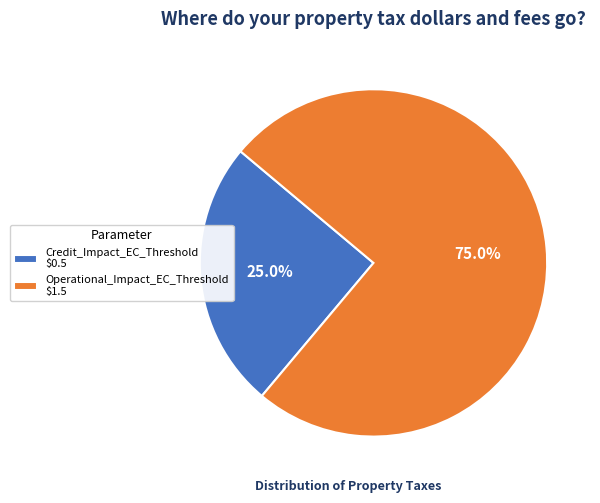

To the nearest percent, what is the average slice percentage?

50%